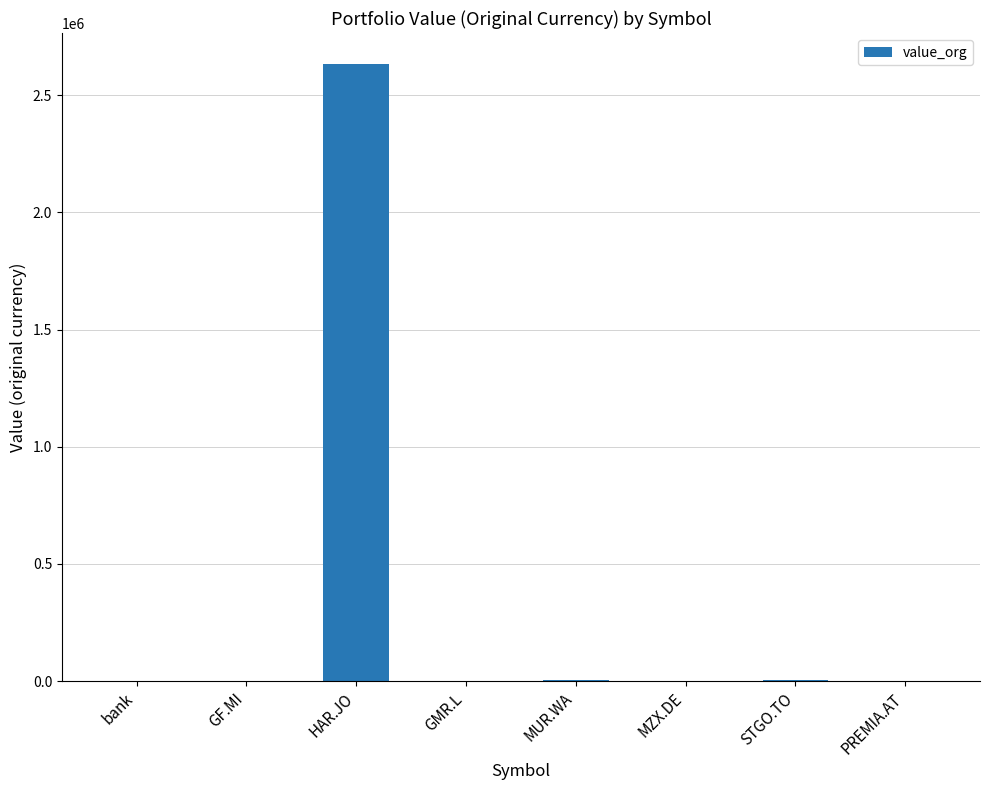

How many series are shown in this chart?

1